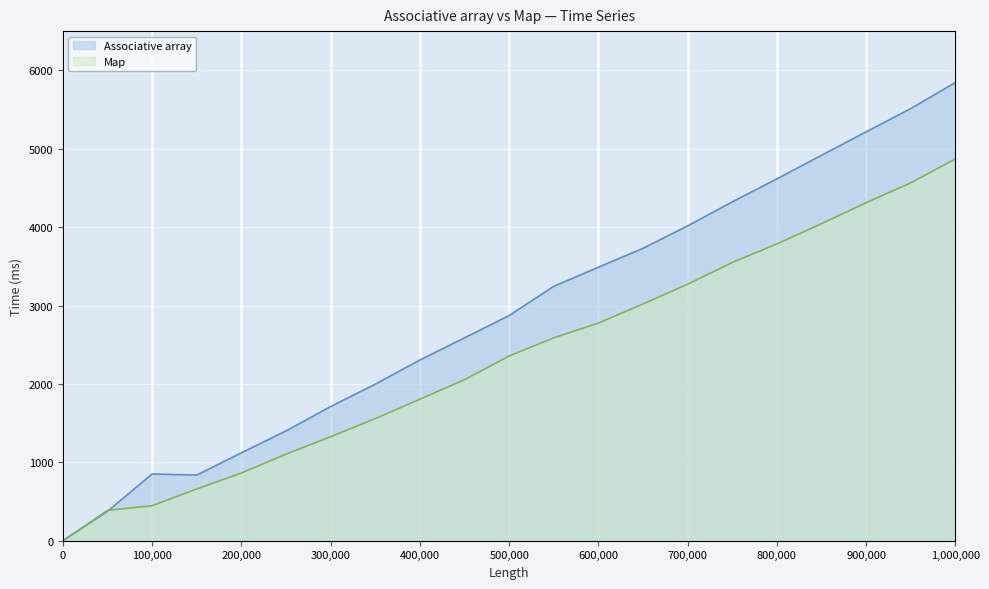

Rank the series by their average value, from lowest to highest.

Map, Associative array